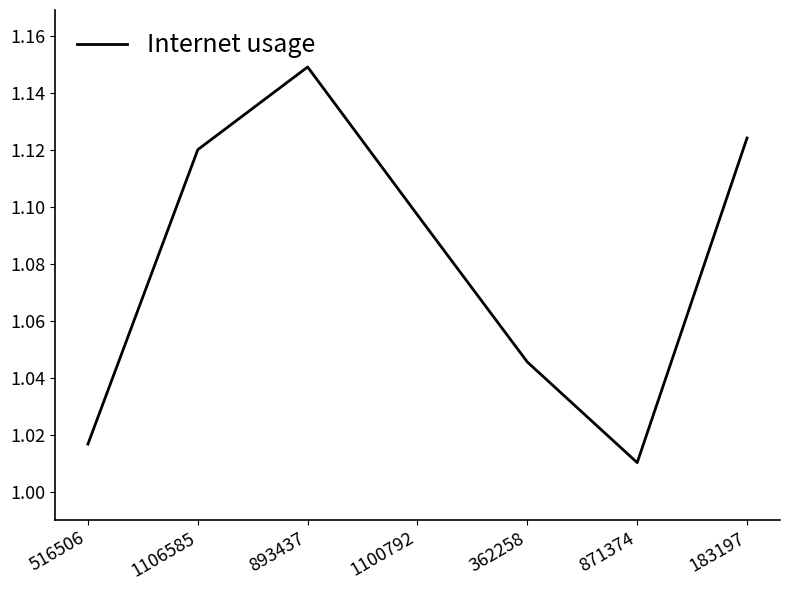

The value at 362258 is 0.3. True or false?

False